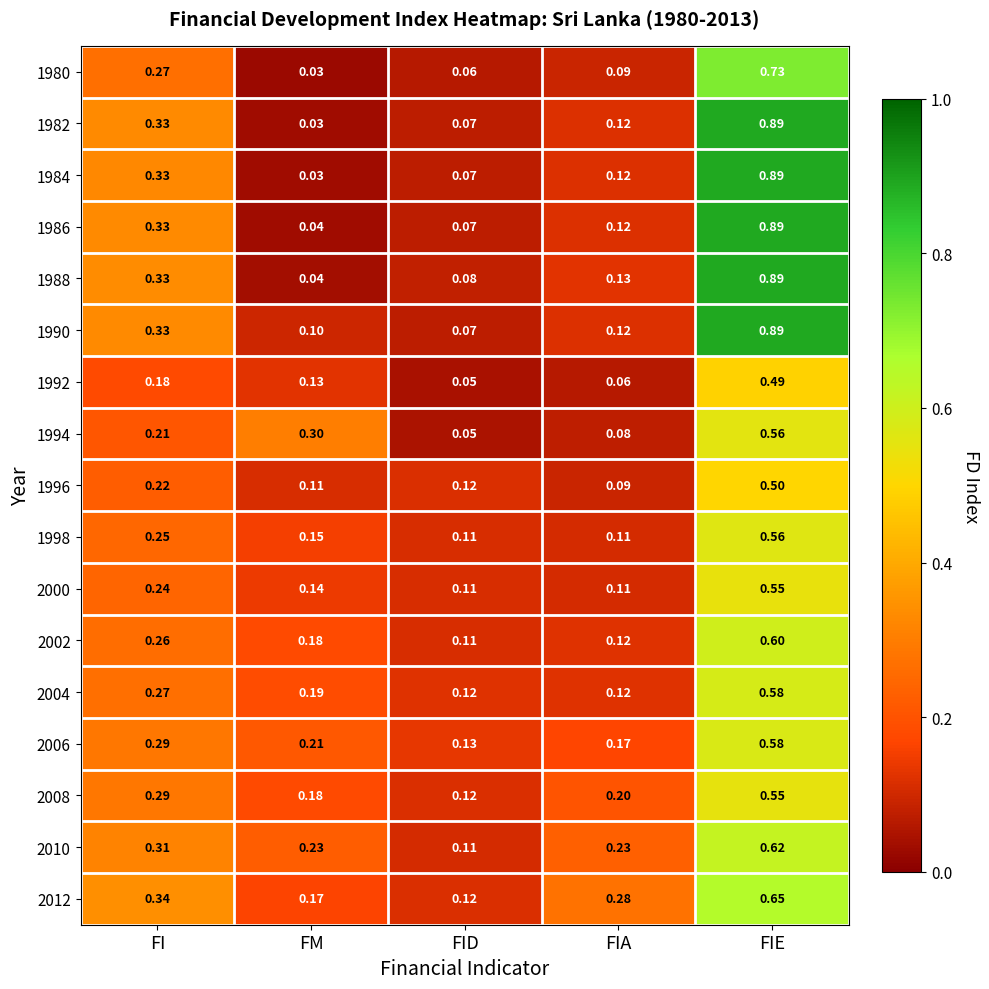

Where is 1996 nearest to the value 0?

FIA